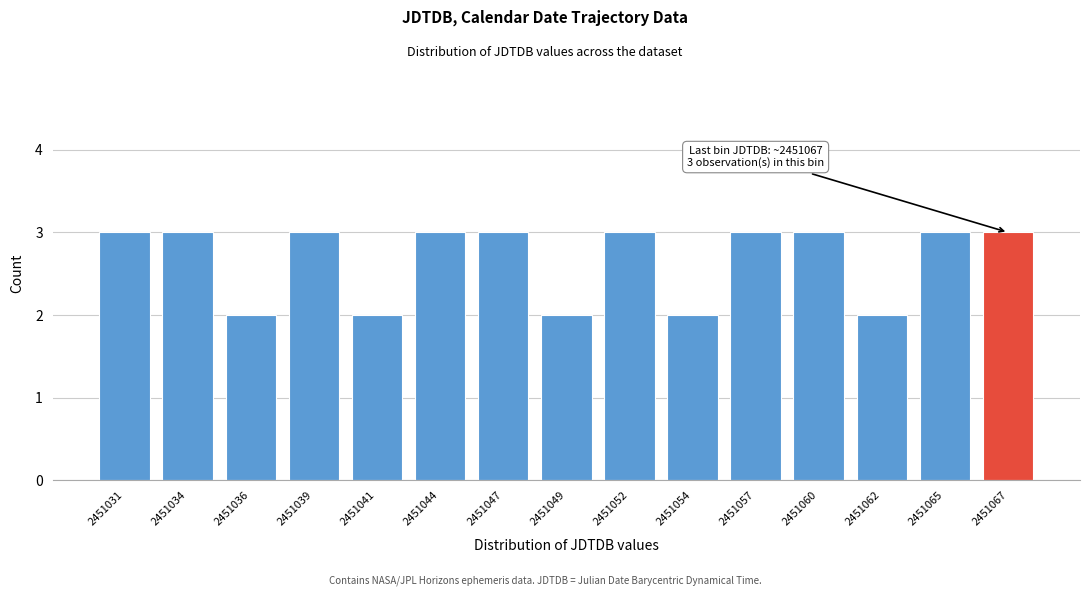

Reading right to left, extract all data points from this chart.

2451067=3	2451065=3	2451062=2	2451060=3	2451057=3	2451054=2	2451052=3	2451049=2	2451047=3	2451044=3	2451041=2	2451039=3	2451036=2	2451034=3	2451031=3